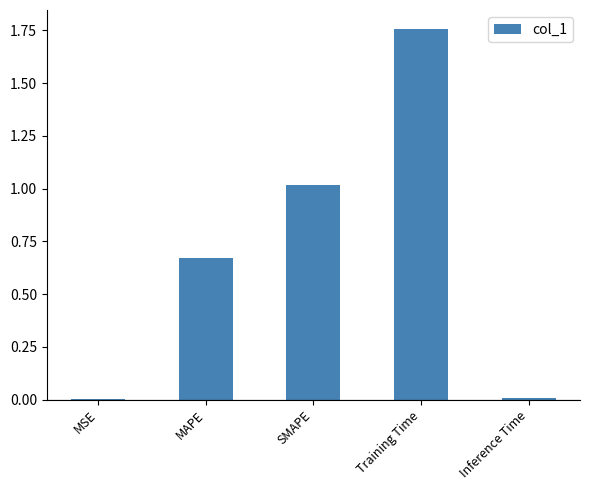

Are the bars grouped side by side (vs. stacked)?

No